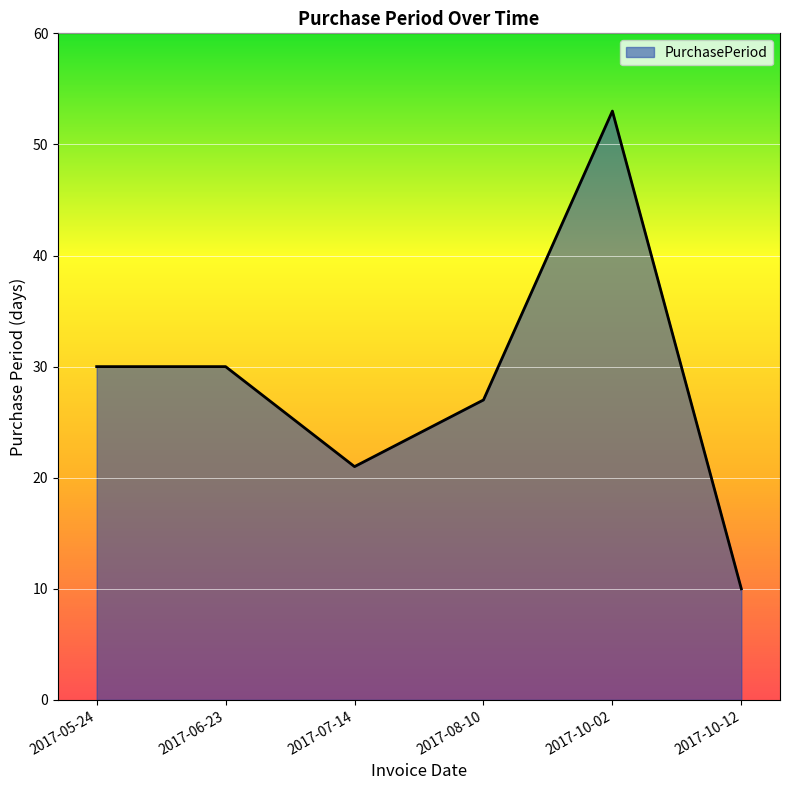

Between 2017-05-24 and 2017-07-14, which is larger?

2017-05-24